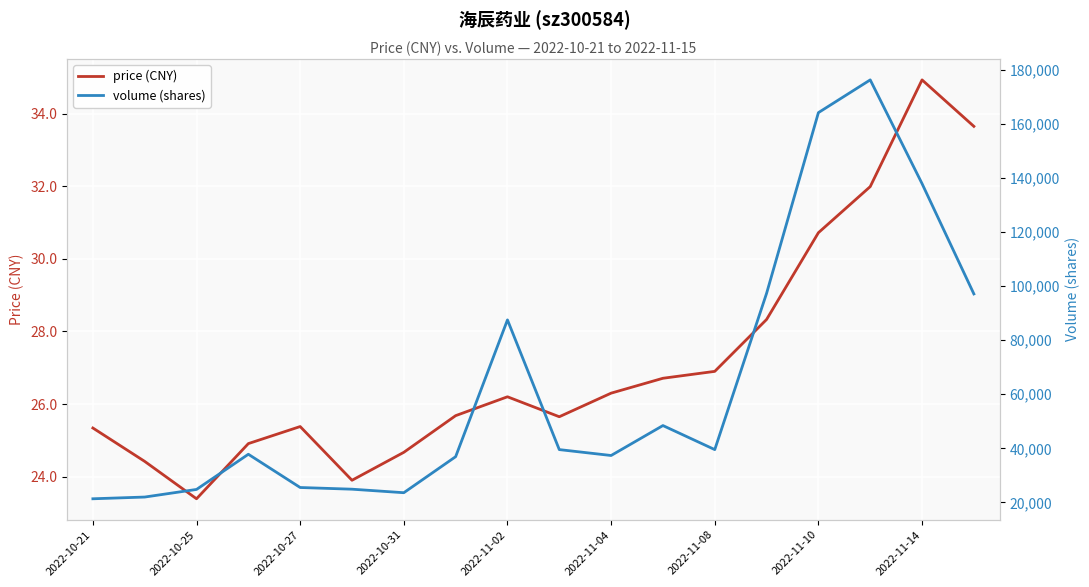

At which label does price (CNY) reach its peak?

2022-11-14